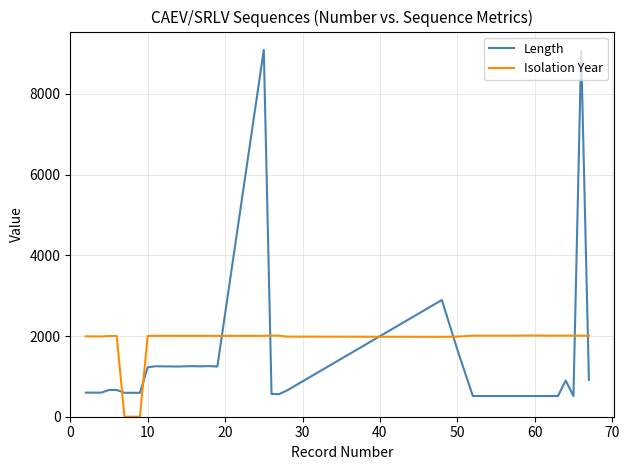

What is the difference between the maximum and minimum values in the Length series?

8577